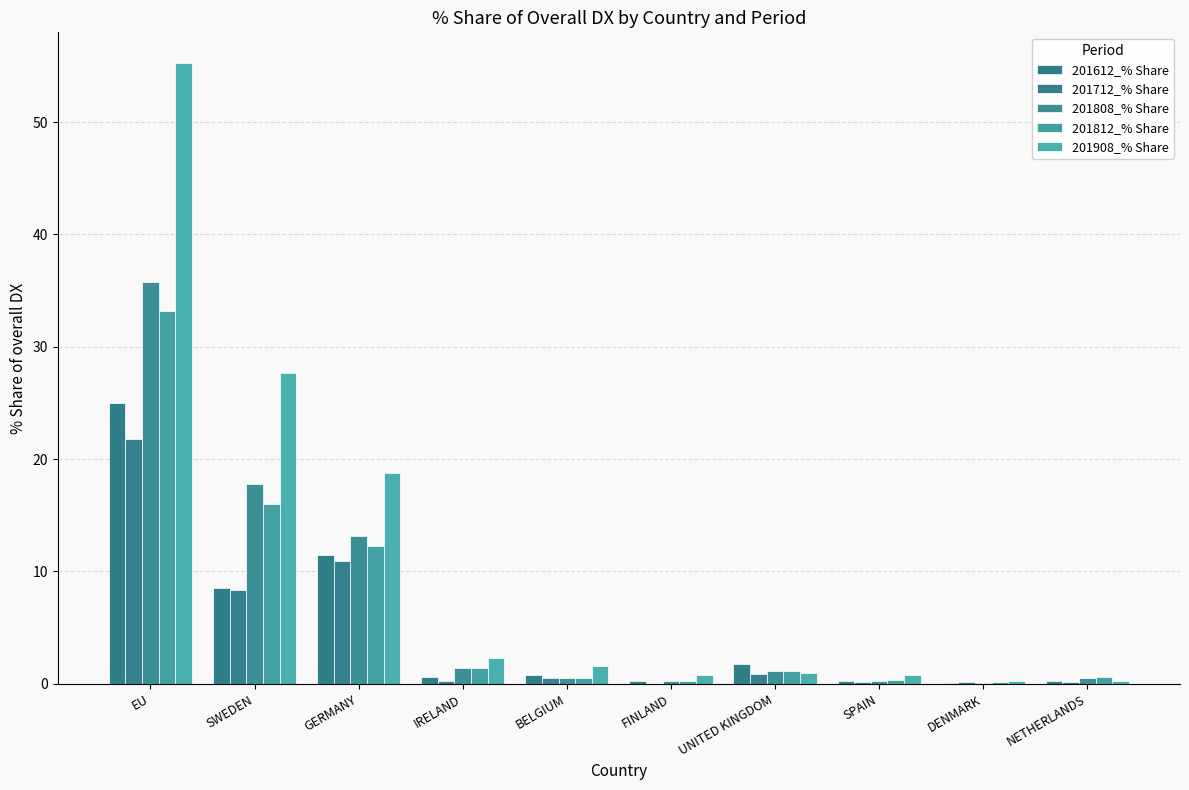

What is the difference between the highest and lowest values at GERMANY?

7.8